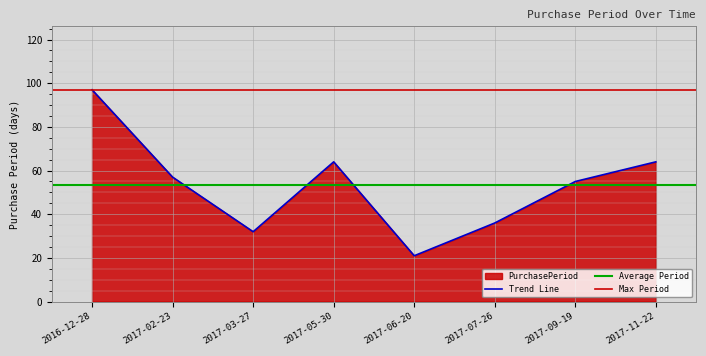

At which label does Trend Line reach its peak?

2016-12-28